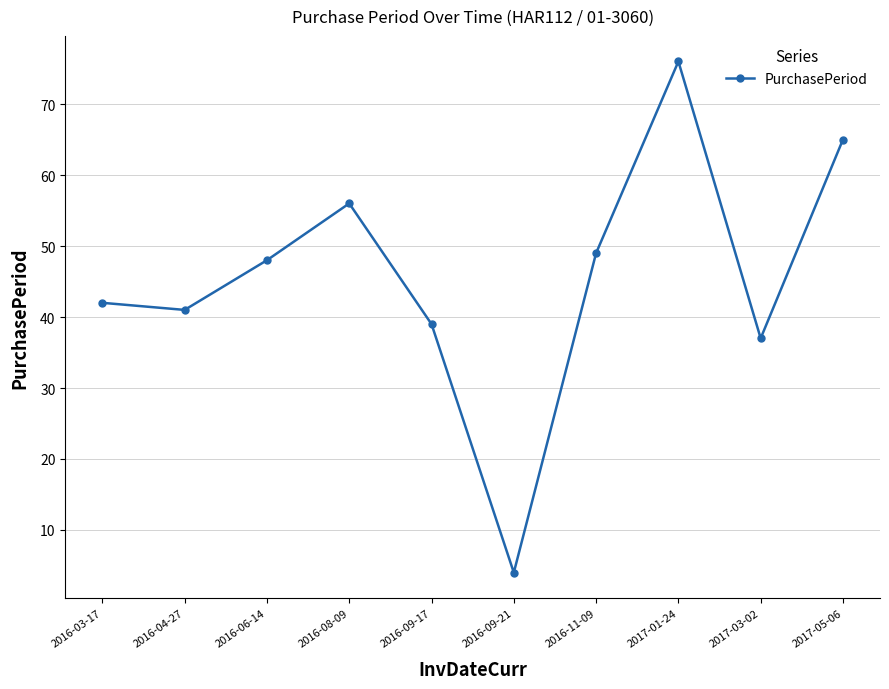

What is the ratio of the value at 2016-09-17 to the value at 2016-03-17?

0.9